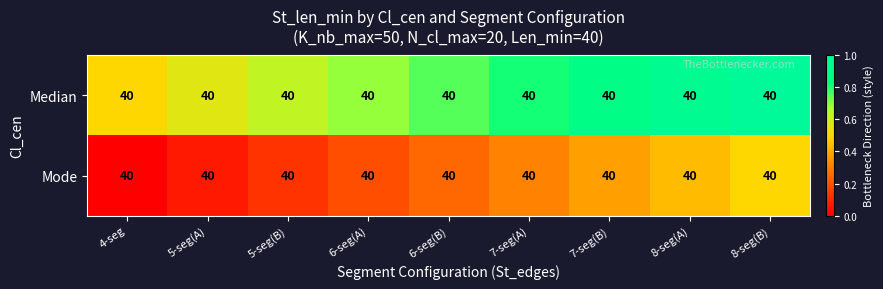

Is the value of Mode at 7-seg(A) greater than the value of Median at 7-seg(B)?

No